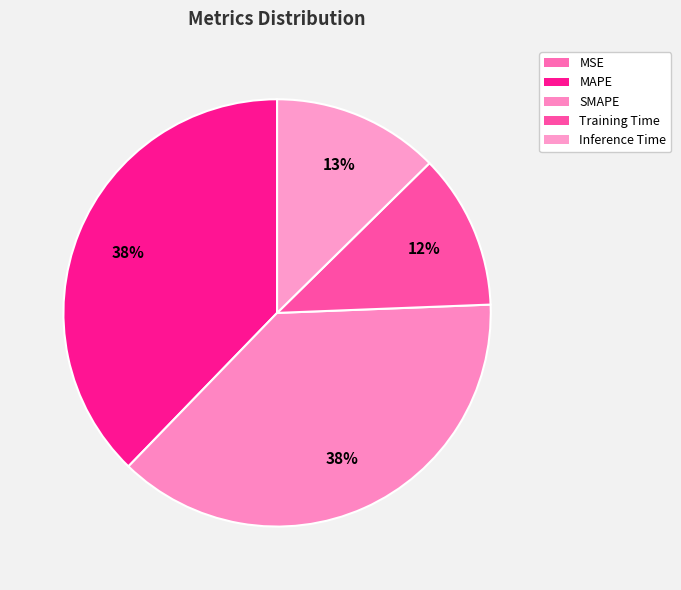

Rank the categories by value from highest to lowest.

SMAPE, MAPE, Inference Time, Training Time, MSE